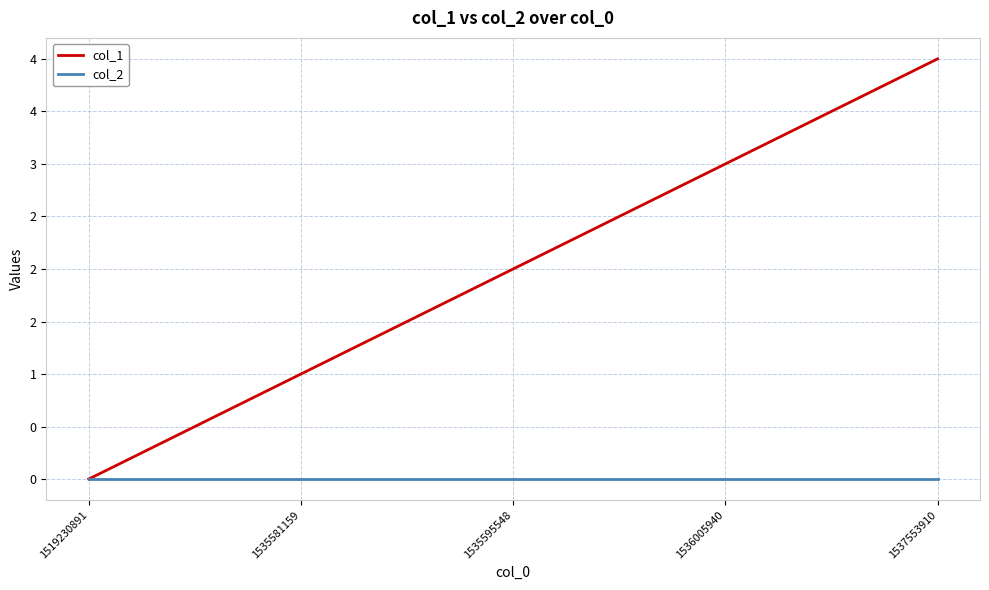

Is this an area chart (filled region under the line)?

No